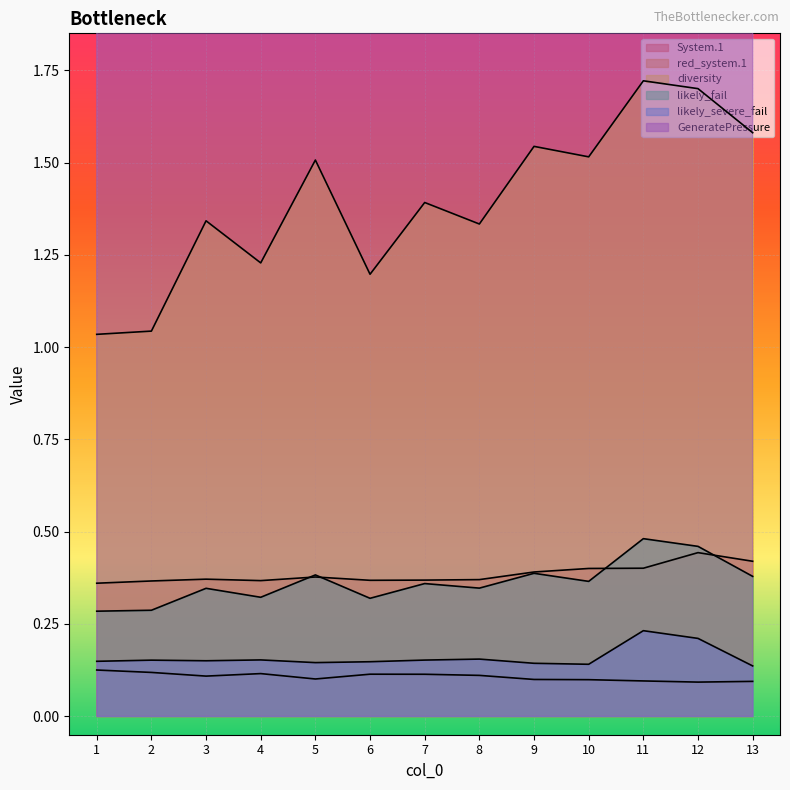

In red_system.1, how many points are lower than both neighbors (excluding endpoints)?

2